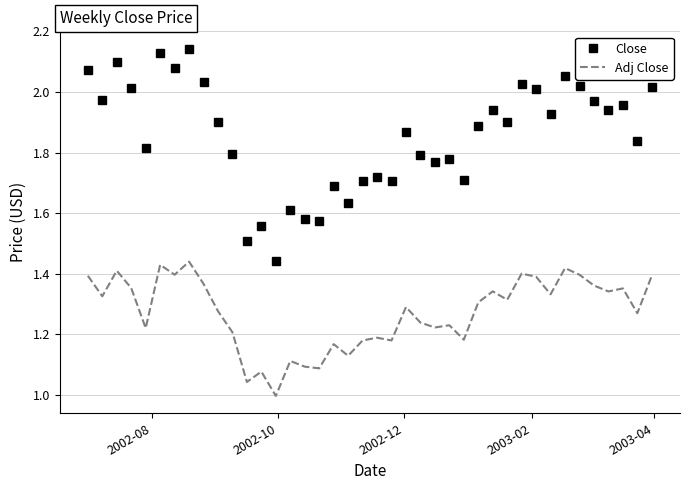

True or false: Close and Adj Close intersect in this chart.

False